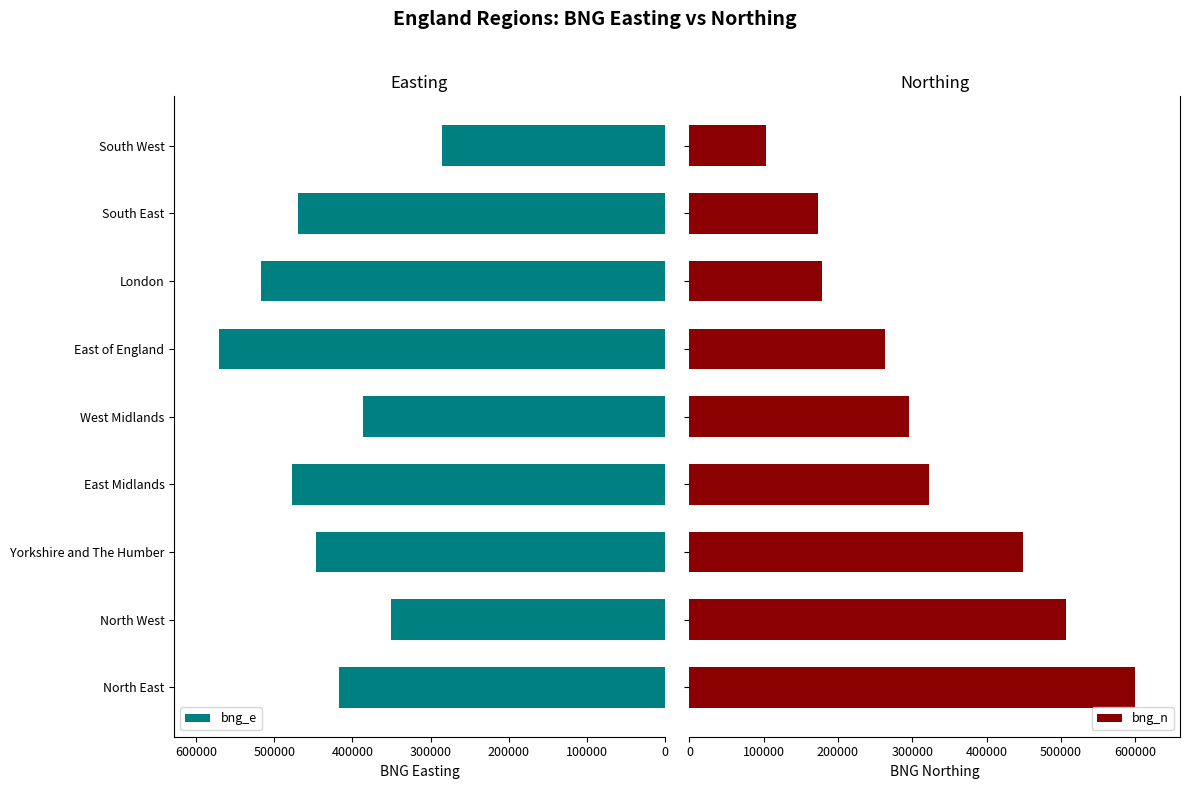

What is the difference between the maximum and minimum values in the bng_e series?

286059